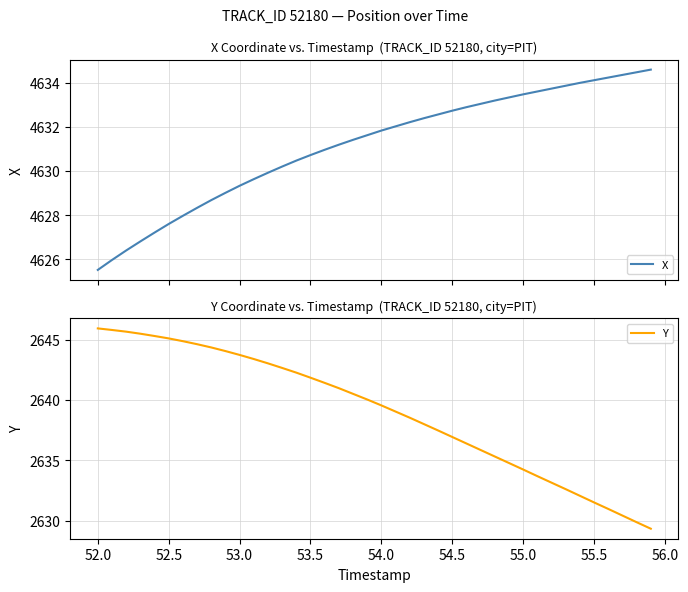

What is the maximum value for X?

4634.6